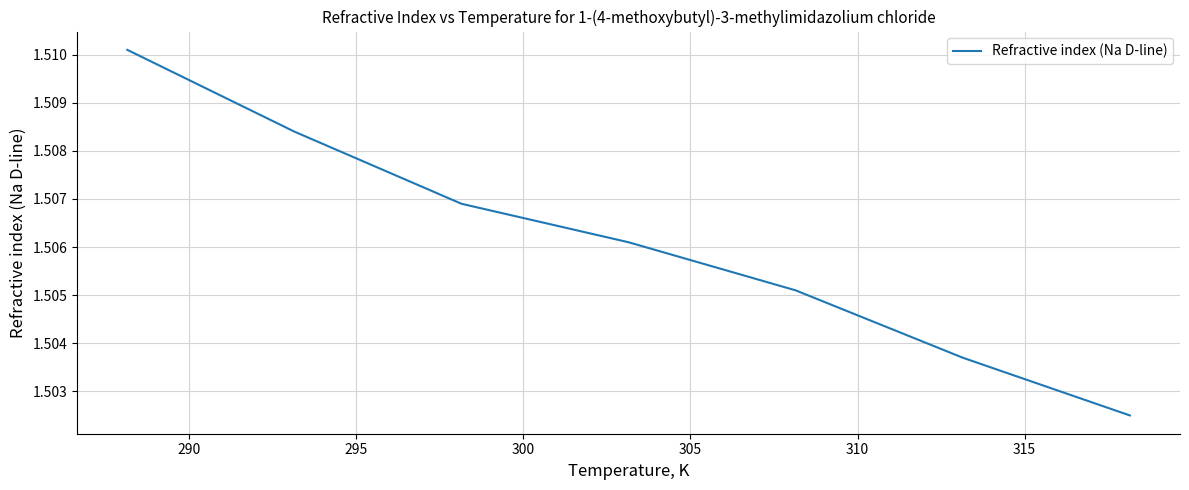

How many values are between 1 and 2?

7